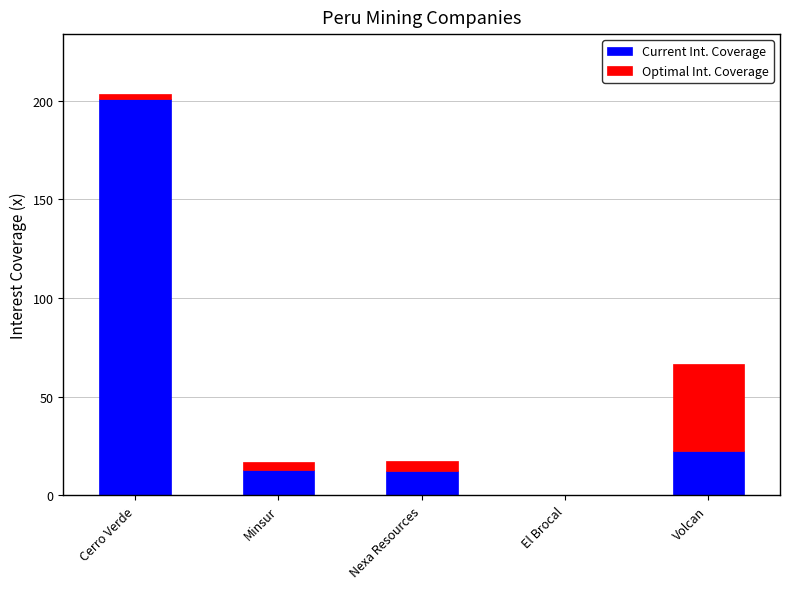

Count the number of categories in the chart.

5